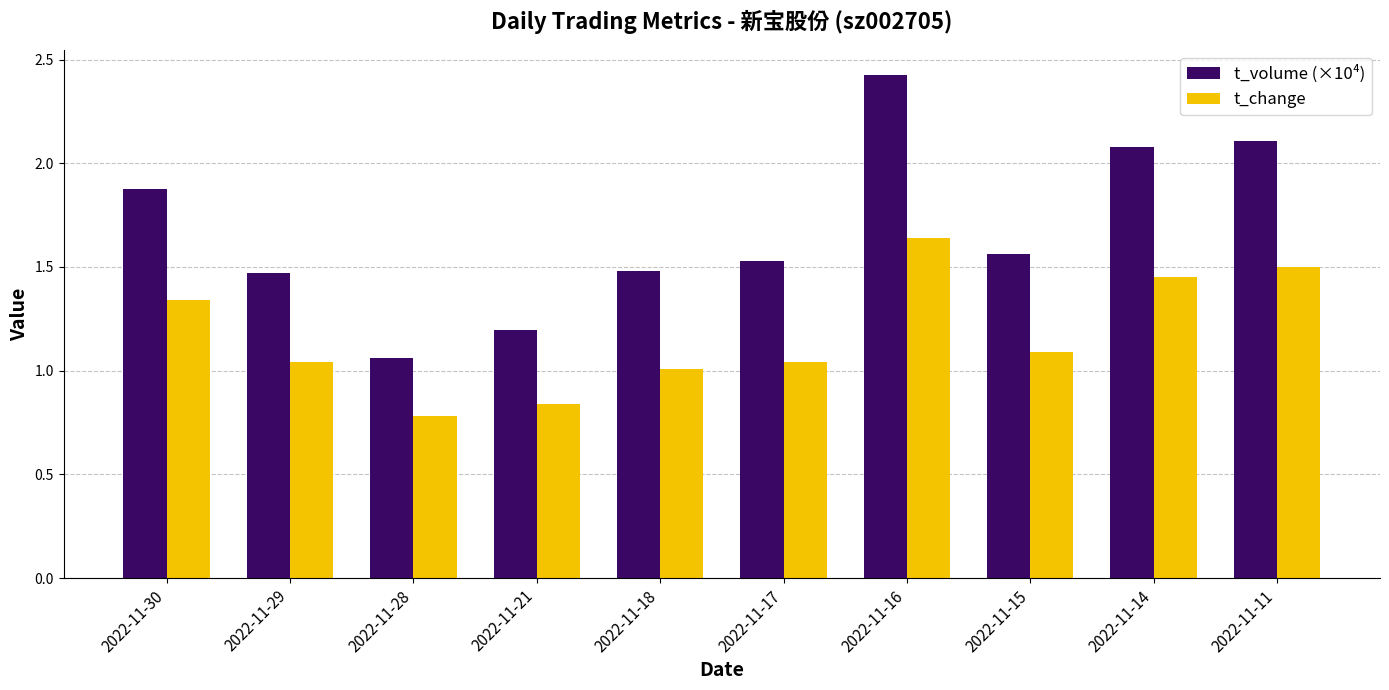

What is the difference between the t_change values at 2022-11-11 and 2022-11-18?

0.5